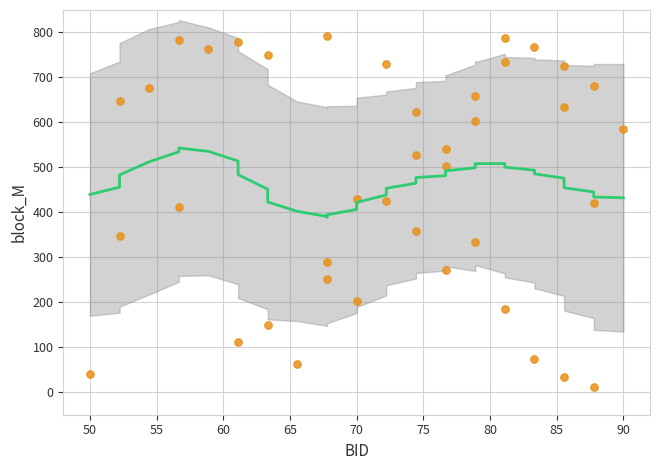

What is the range of Y values (max minus min)?

779.4